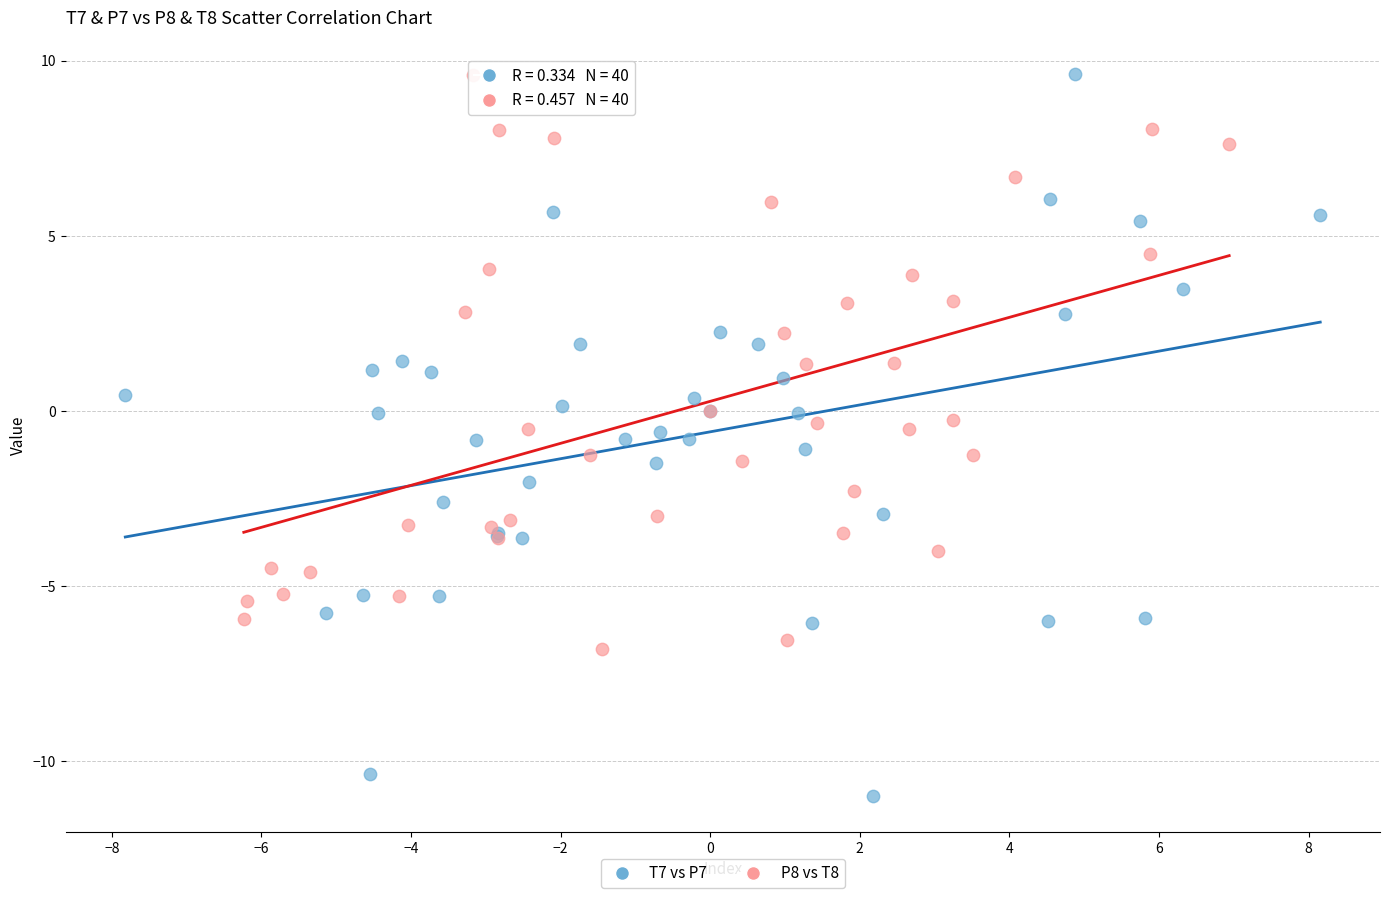

Which series has the widest spread of Y values?

T7 vs P7